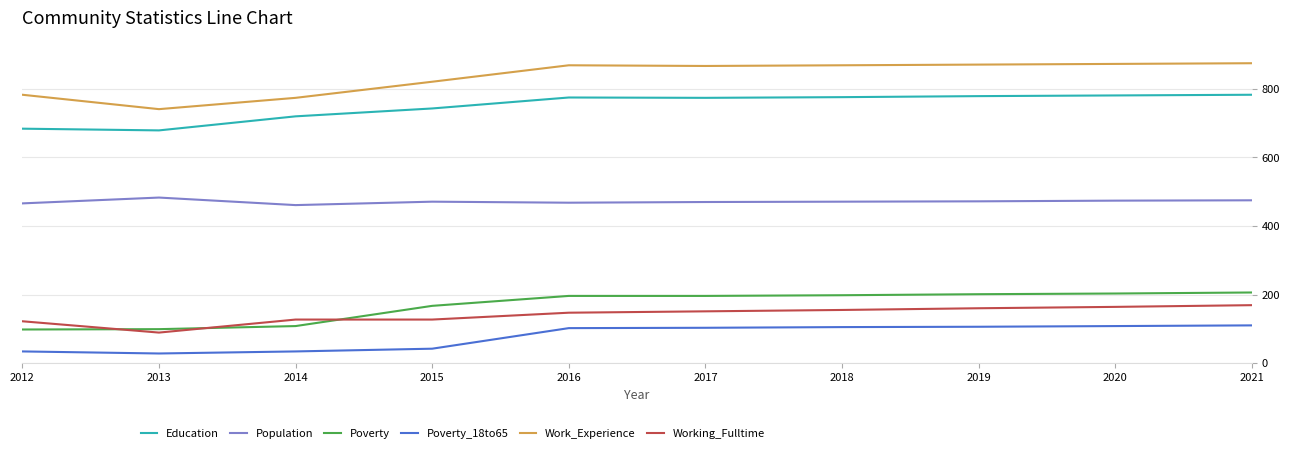

Between 2013 and 2018, which series saw the biggest shift?

Work_Experience